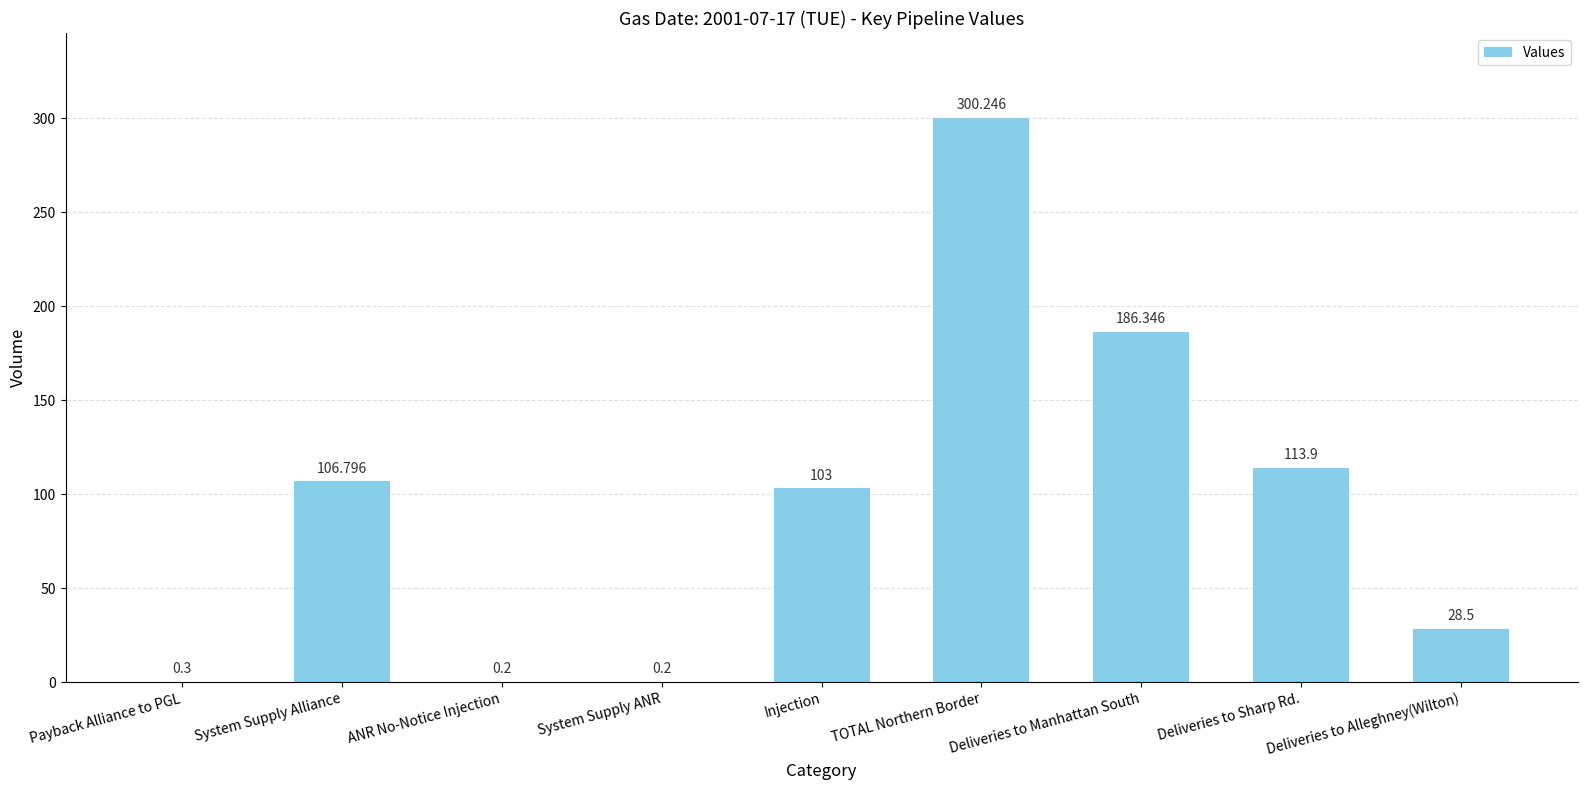

Between Deliveries to Manhattan South and System Supply ANR, which is larger?

Deliveries to Manhattan South